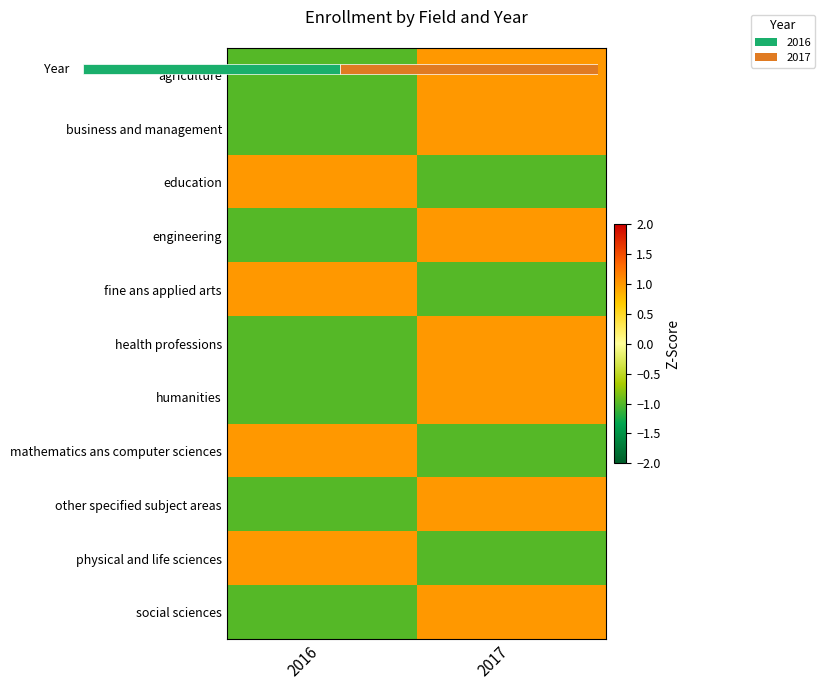

Rank the series at 2017 from highest to lowest value.

agriculture, business and management, engineering, health professions, humanities, other specified subject areas, social sciences, education, fine ans applied arts, mathematics ans computer sciences, physical and life sciences